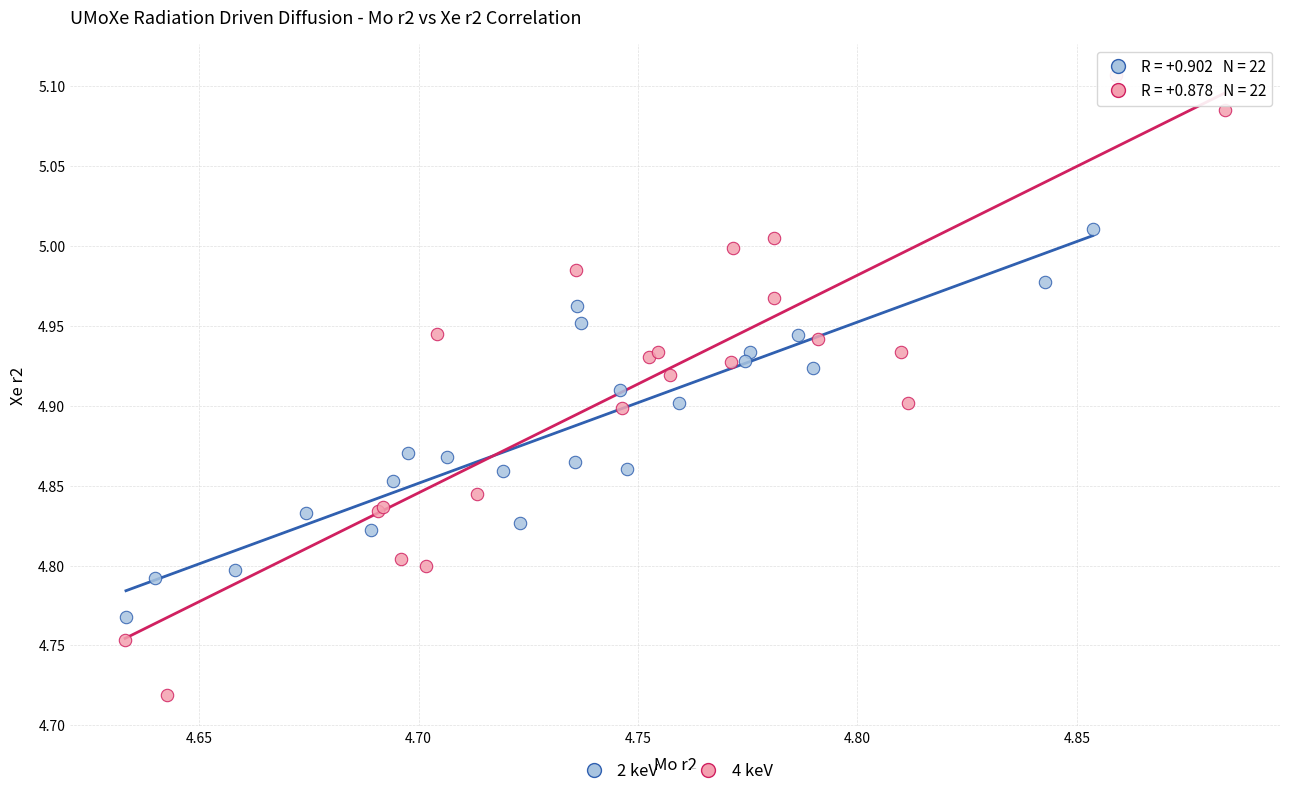

Which series has the largest Y range (max minus min)?

4 keV